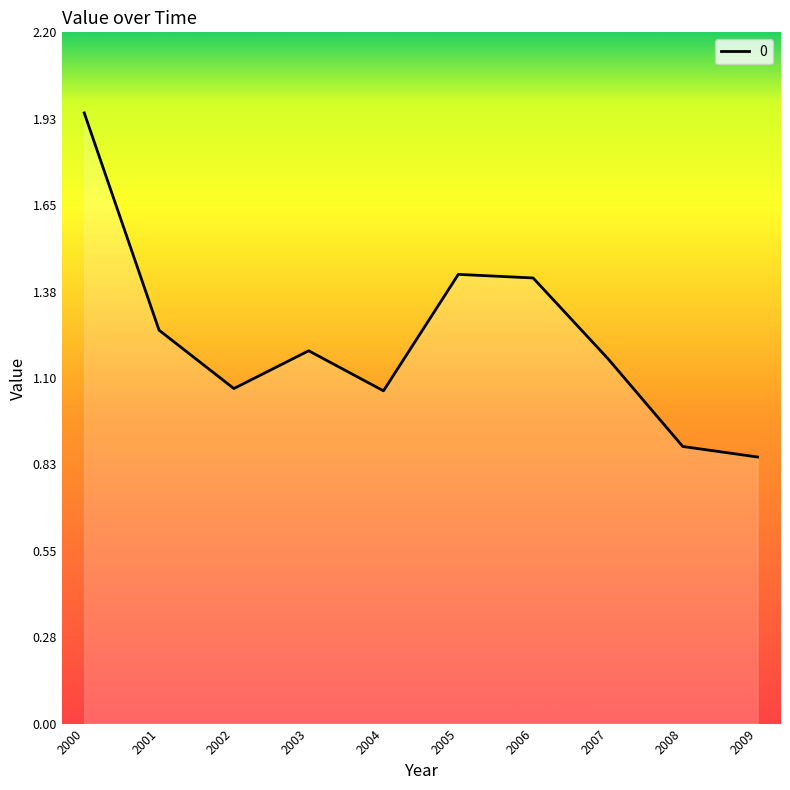

At which category does the data reach its first local valley?

2002